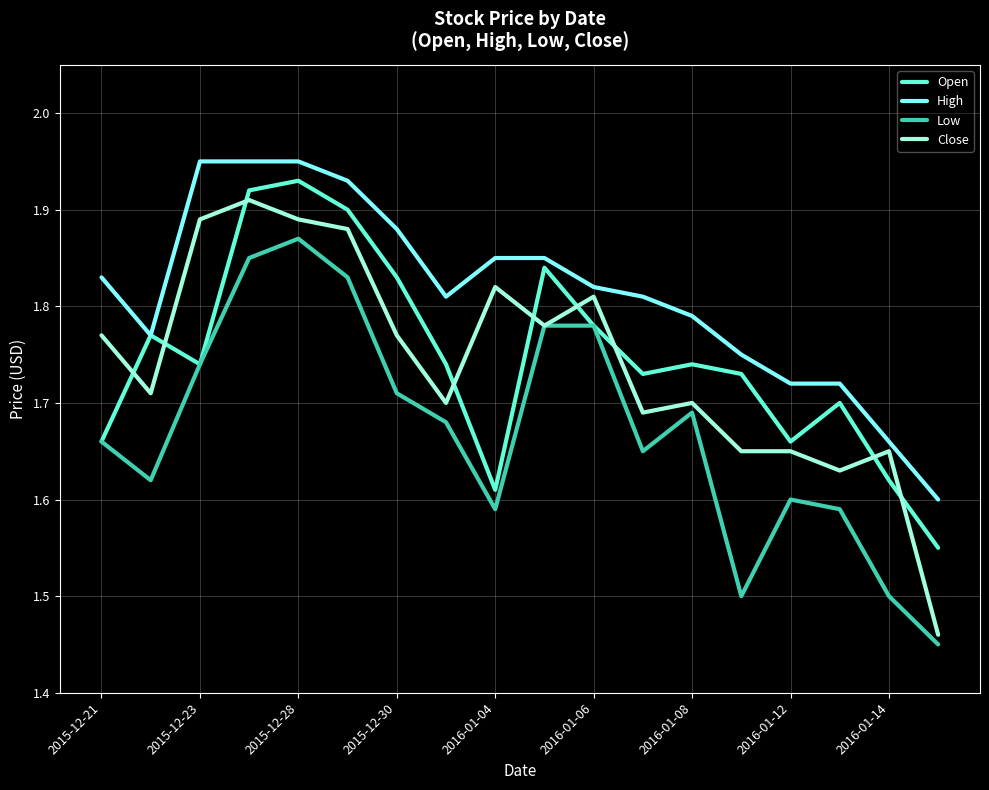

True or false: High and Low intersect in this chart.

False